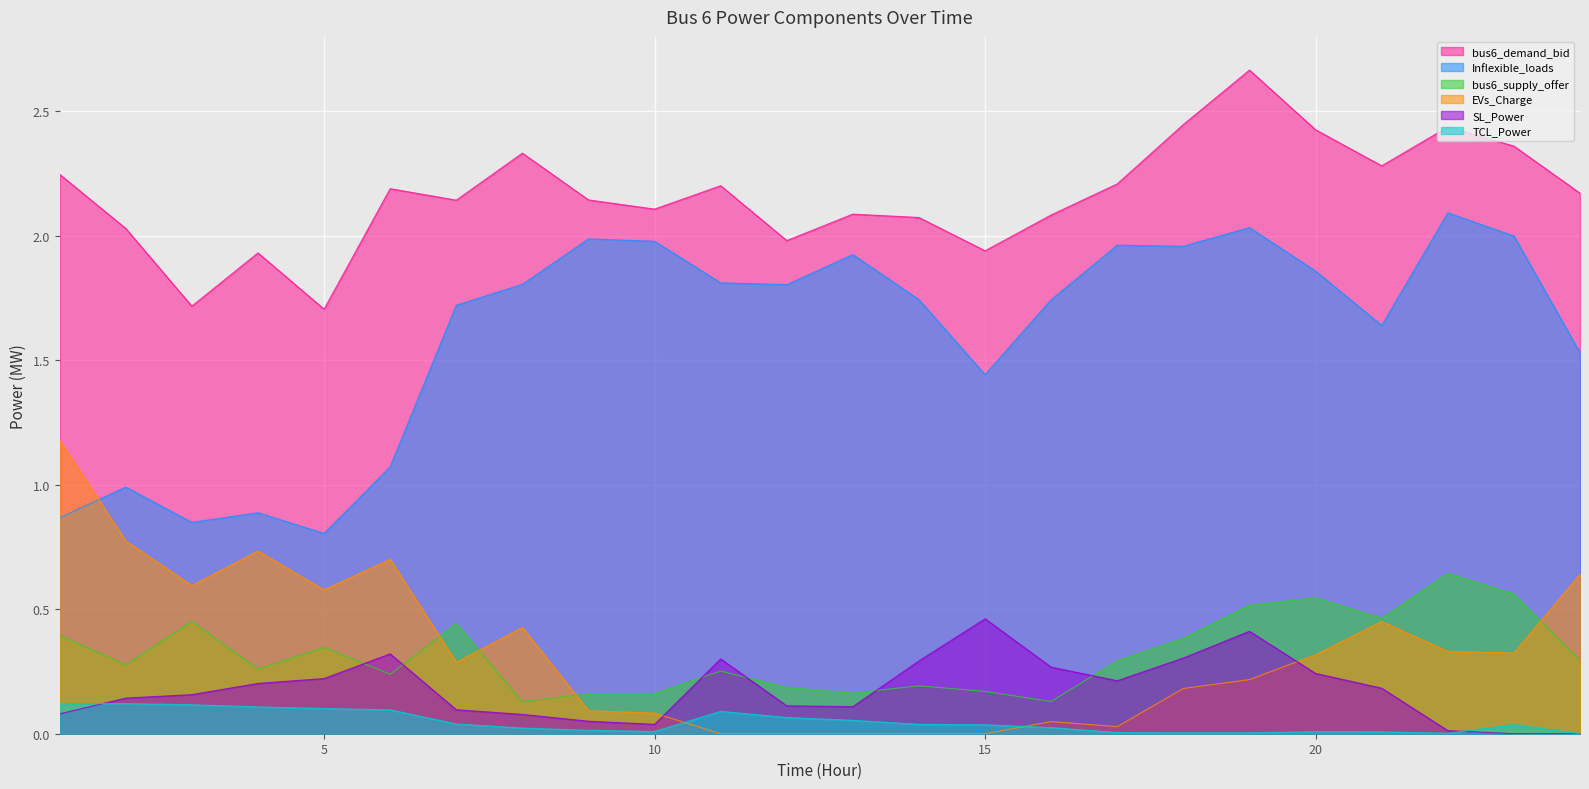

Reading left to right, list all the values displayed in this chart.

bus6_demand_bid: 1=2.2	2=2.0	3=1.7	4=1.9	5=1.7	6=2.2	7=2.1	8=2.3	9=2.1	10=2.1	11=2.2	12=2.0	13=2.1	14=2.1	15=1.9	16=2.1	17=2.2	18=2.4	19=2.7	20=2.4	21=2.3	22=2.4	23=2.4	24=2.2
Inflexible_loads: 1=0.9	2=1.0	3=0.8	4=0.9	5=0.8	6=1.1	7=1.7	8=1.8	9=2.0	10=2.0	11=1.8	12=1.8	13=1.9	14=1.7	15=1.4	16=1.7	17=2.0	18=2.0	19=2.0	20=1.9	21=1.6	22=2.1	23=2.0	24=1.5
bus6_supply_offer: 1=0.4	2=0.3	3=0.5	4=0.3	5=0.3	6=0.2	7=0.4	8=0.1	9=0.2	10=0.2	11=0.3	12=0.2	13=0.2	14=0.2	15=0.2	16=0.1	17=0.3	18=0.4	19=0.5	20=0.5	21=0.5	22=0.6	23=0.6	24=0.3
EVs_Charge: 1=1.2	2=0.8	3=0.6	4=0.7	5=0.6	6=0.7	7=0.3	8=0.4	9=0.1	10=0.1	11=0.0	12=0.0	13=0.0	14=0.0	15=0.0	16=0.0	17=0.0	18=0.2	19=0.2	20=0.3	21=0.5	22=0.3	23=0.3	24=0.6
SL_Power: 1=0.1	2=0.1	3=0.2	4=0.2	5=0.2	6=0.3	7=0.1	8=0.1	9=0.1	10=0.0	11=0.3	12=0.1	13=0.1	14=0.3	15=0.5	16=0.3	17=0.2	18=0.3	19=0.4	20=0.2	21=0.2	22=0.0	23=0.0	24=0.0
TCL_Power: 1=0.1	2=0.1	3=0.1	4=0.1	5=0.1	6=0.1	7=0.0	8=0.0	9=0.0	10=0.0	11=0.1	12=0.1	13=0.1	14=0.0	15=0.0	16=0.0	17=0.0	18=0.0	19=0.0	20=0.0	21=0.0	22=0.0	23=0.0	24=0.0